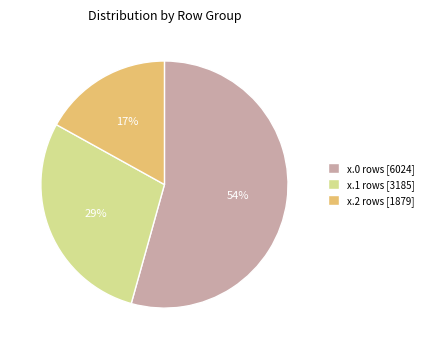

How many slices are in this pie chart?

3